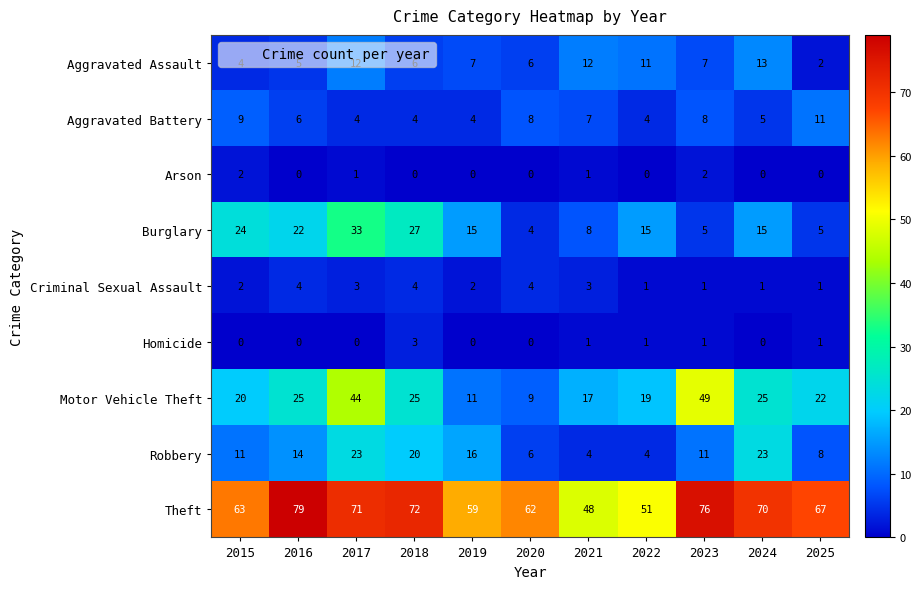

What is the total value across all series at 2018?

161